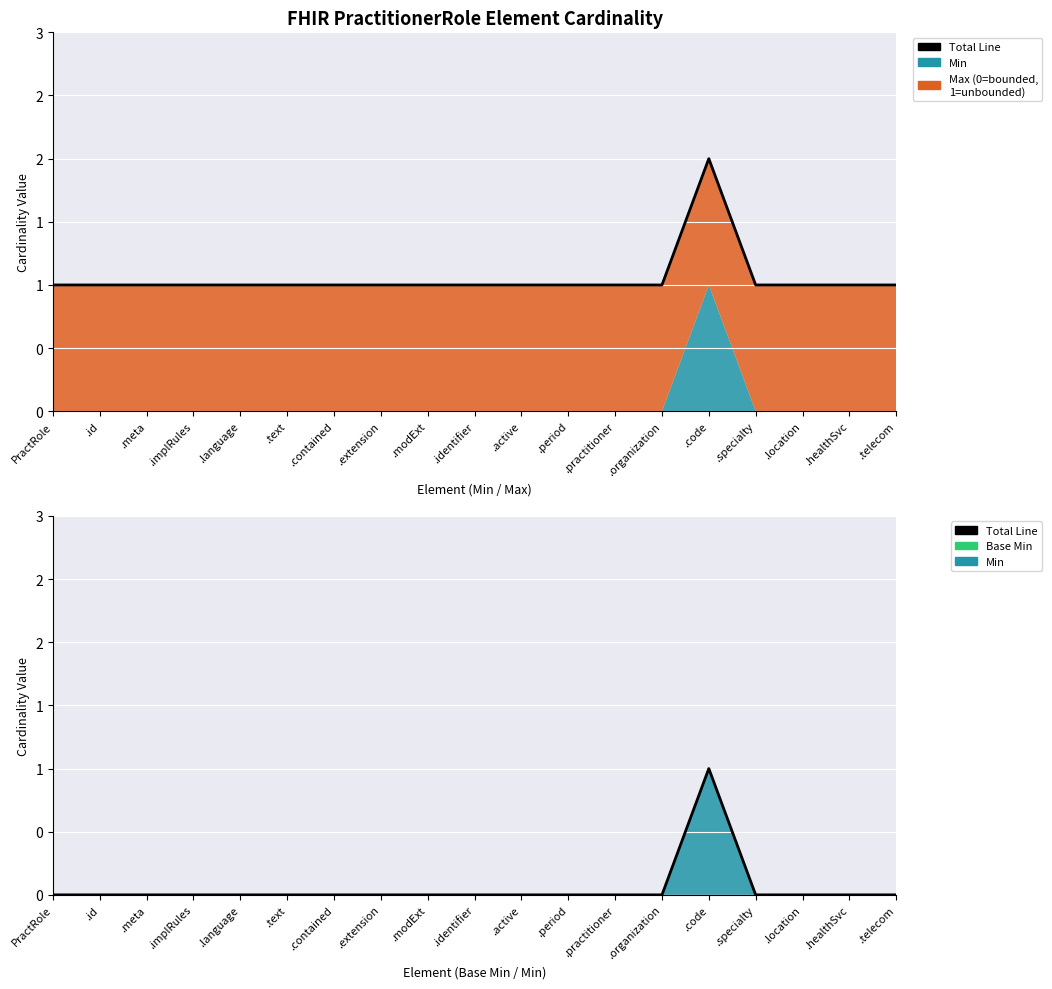

True or false: the data shows 0 at .active.

False